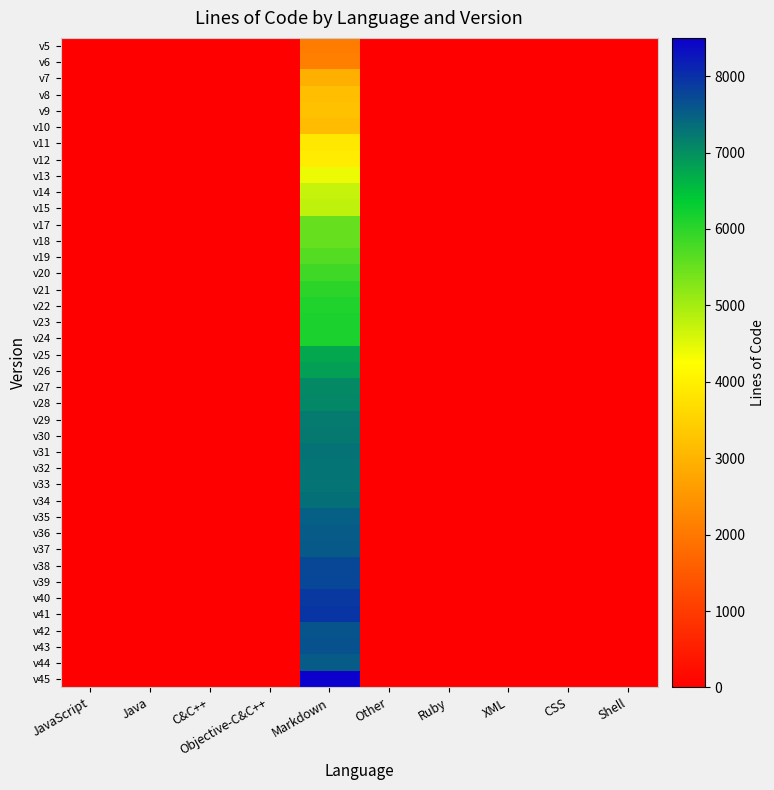

How many distinct data groups are displayed?

40